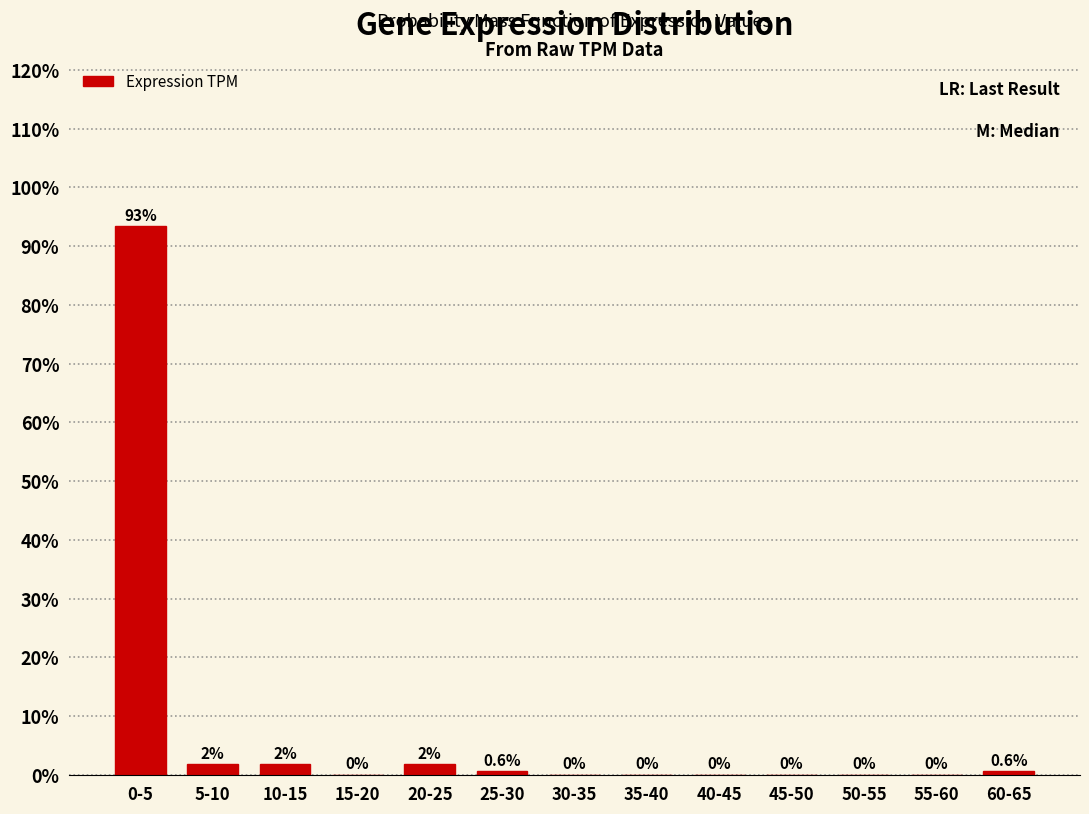

Reading right to left, transcribe all the data shown in this chart.

60-65=0.6	55-60=0.0	50-55=0.0	45-50=0.0	40-45=0.0	35-40=0.0	30-35=0.0	25-30=0.6	20-25=1.8	15-20=0.0	10-15=1.8	5-10=1.8	0-5=93.4